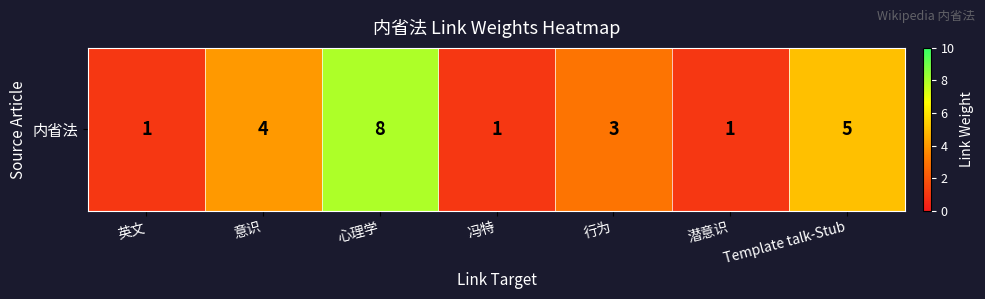

True or false: the data shows 3 at 意识.

False